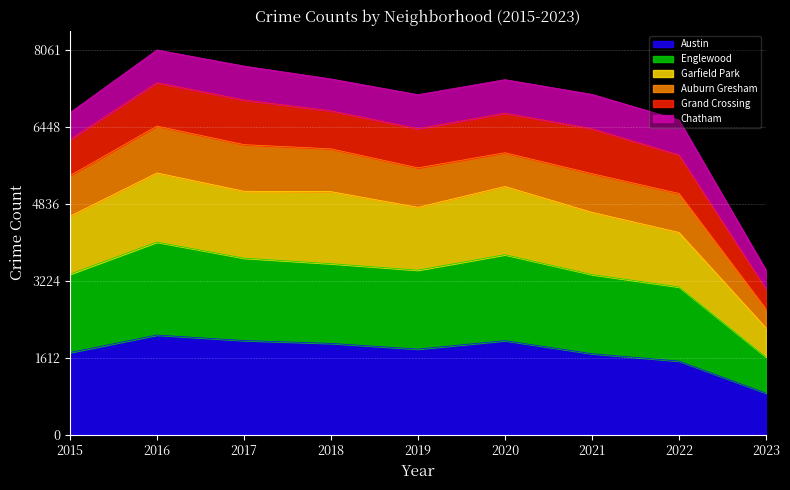

The Austin series shows 830 at 2018. True or false?

False